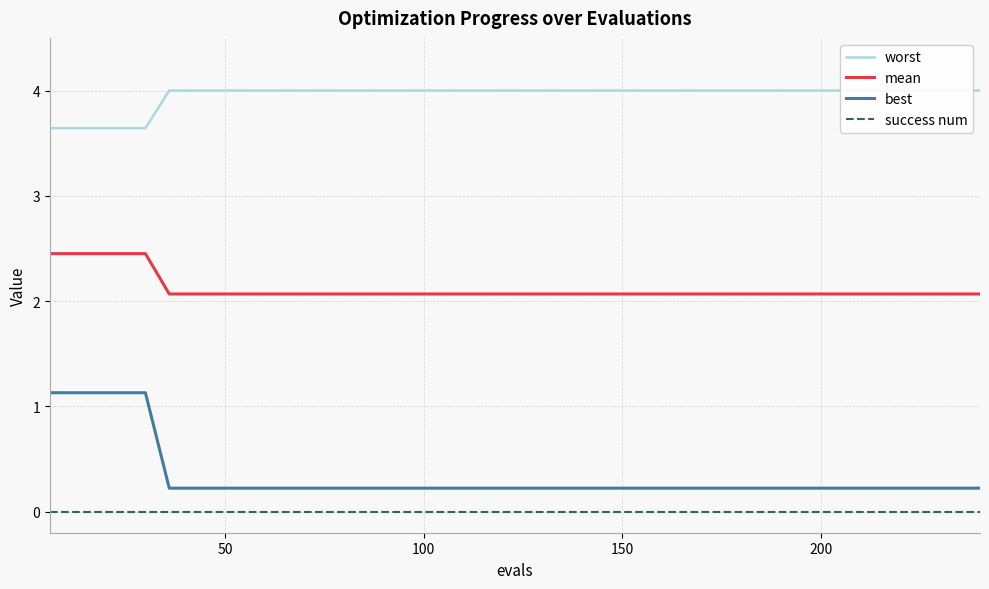

Which series has the widest spread of values?

best